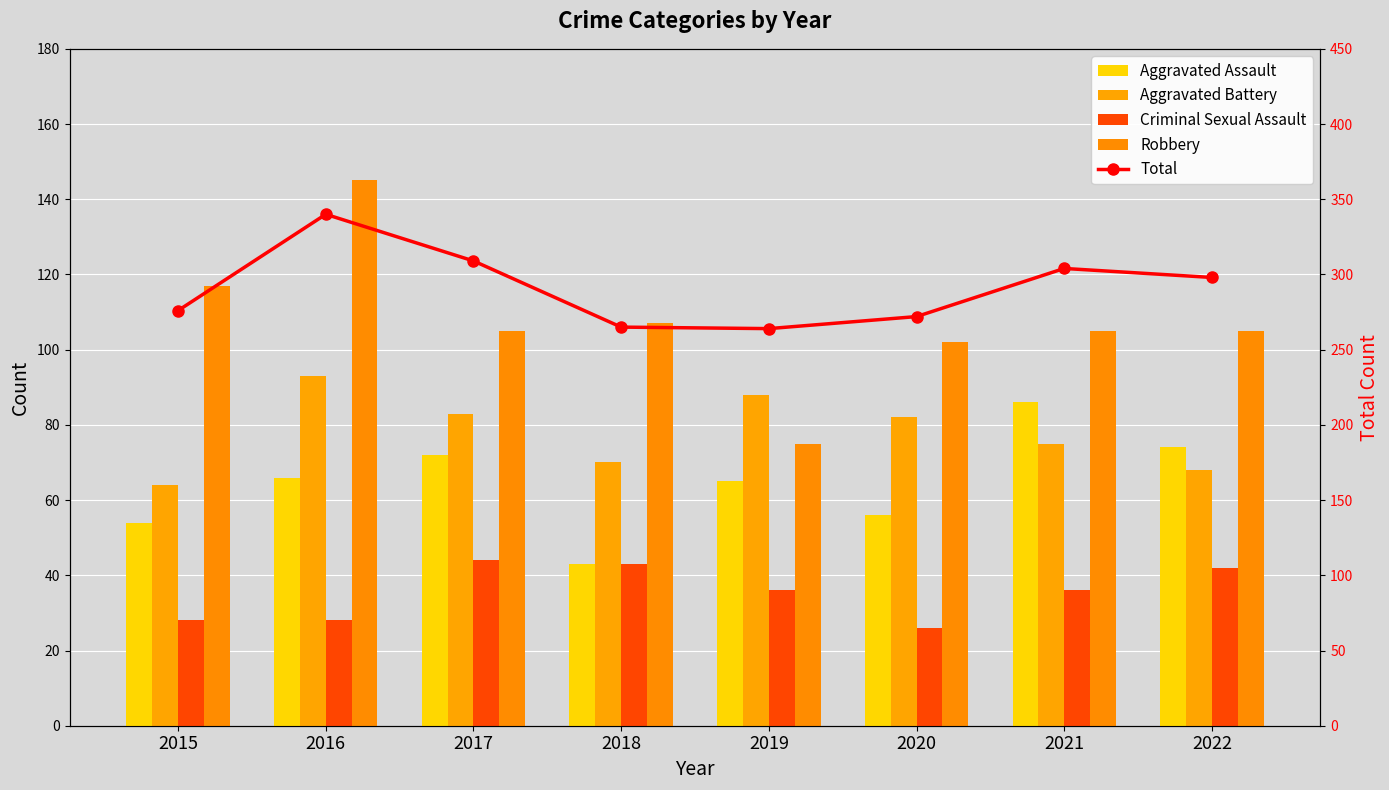

At which category is the sum across all series the highest?

2016